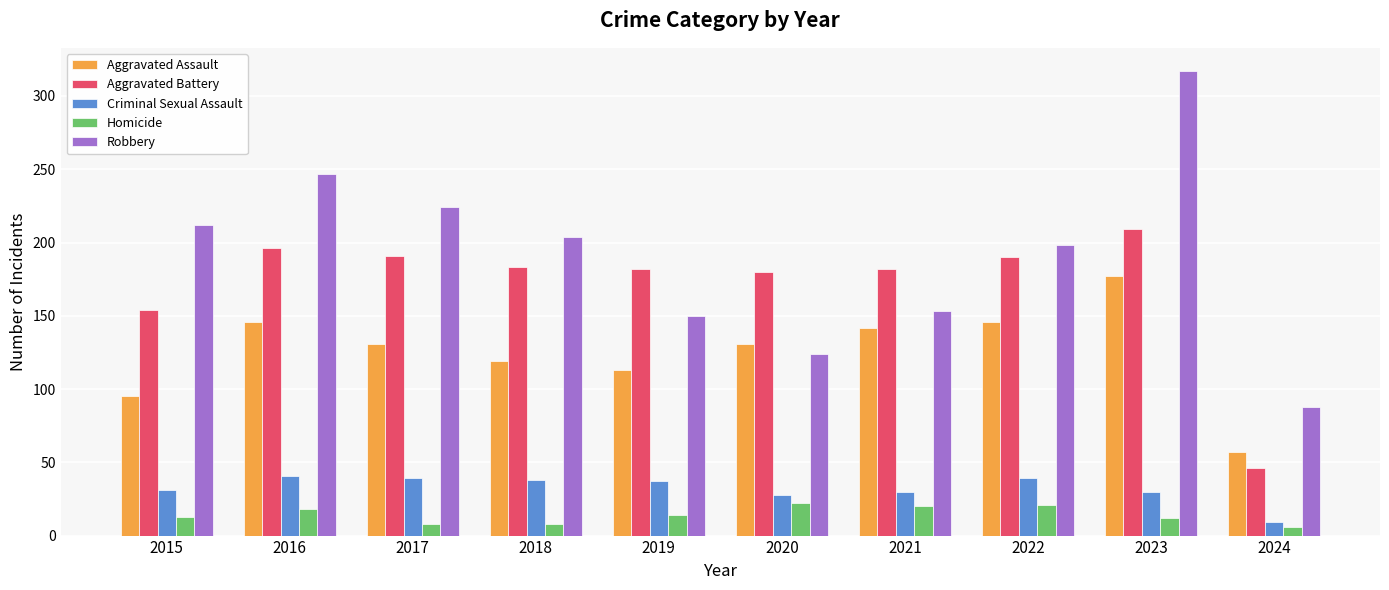

Which series has the largest range (max minus min)?

Robbery